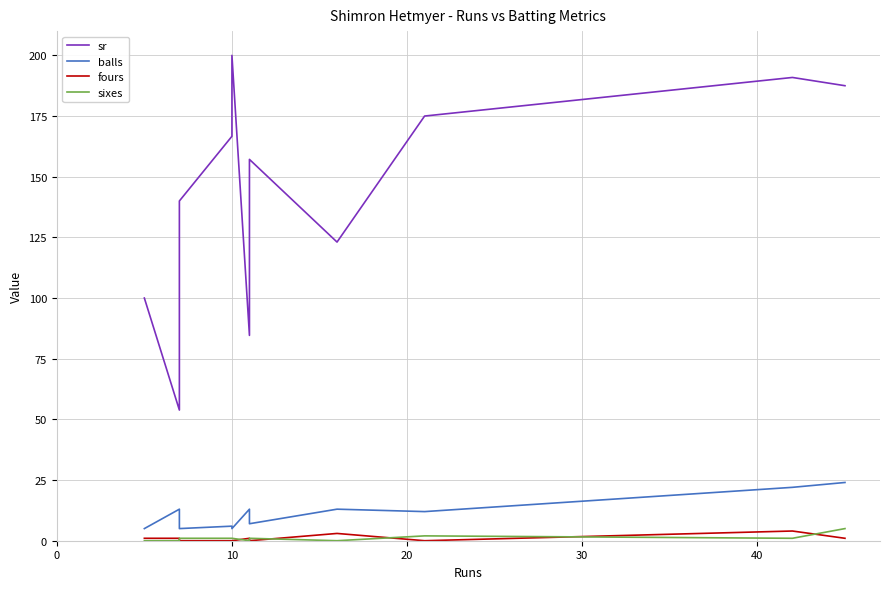

How many interior local peaks does the sixes series have?

2